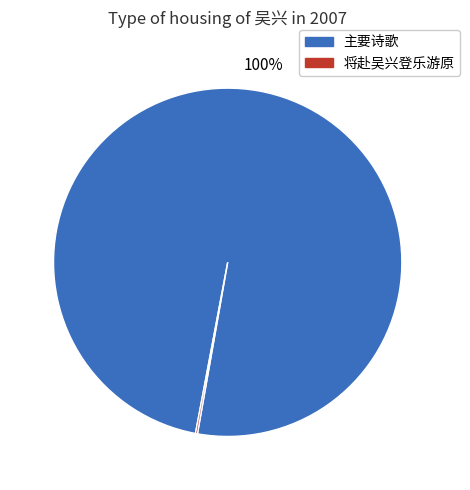

Does any single category account for the majority?

Yes